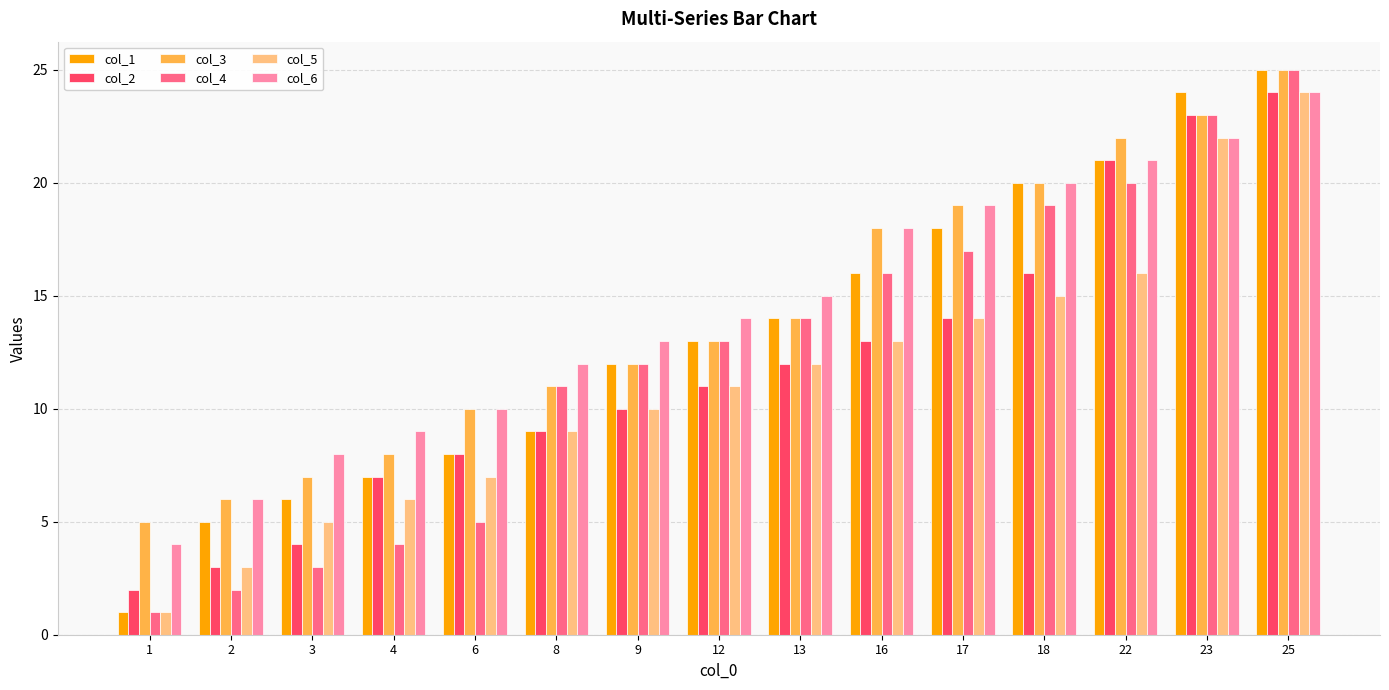

What is the total value across all series at 1?

14